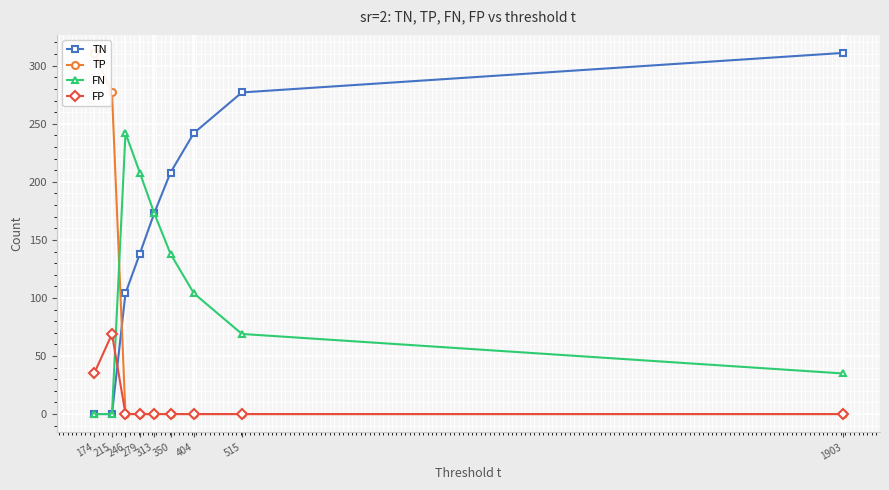

After their last crossing, which series has the higher values: FP or TN?

TN